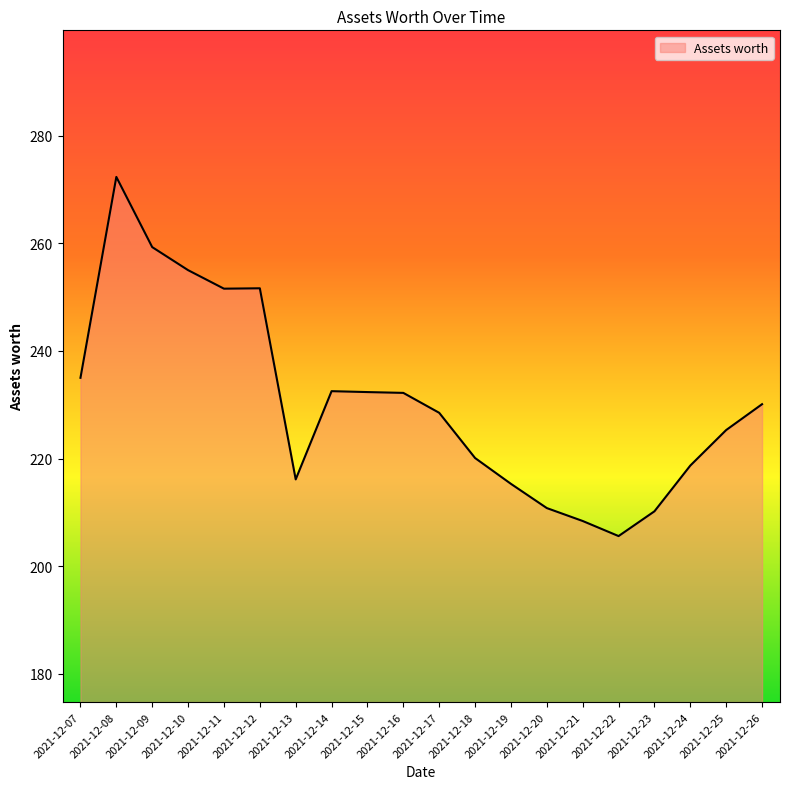

What value does the data have at 2021-12-24?

218.7